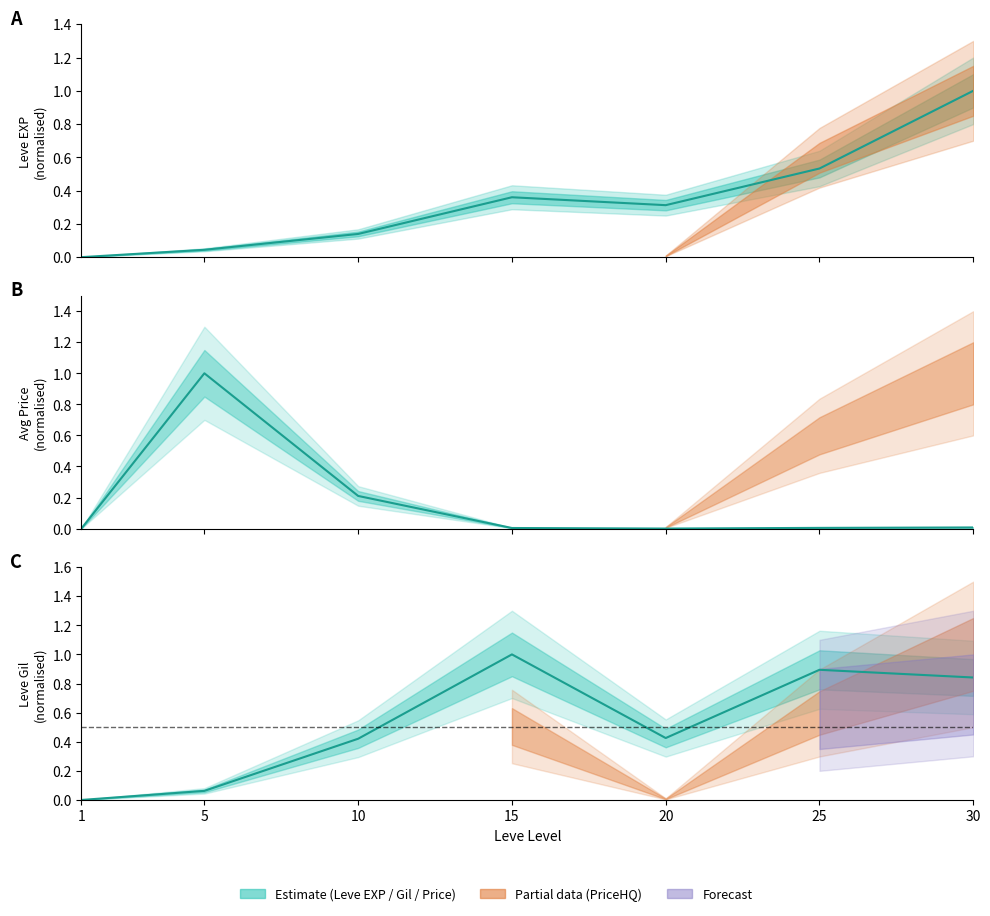

What is the value of the Leve EXP point at the 6th from the left?

0.5